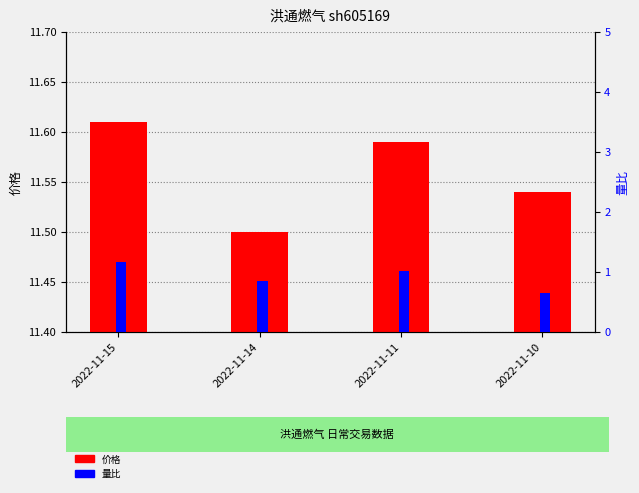

Rank the series by their average value, from highest to lowest.

价格, 量比